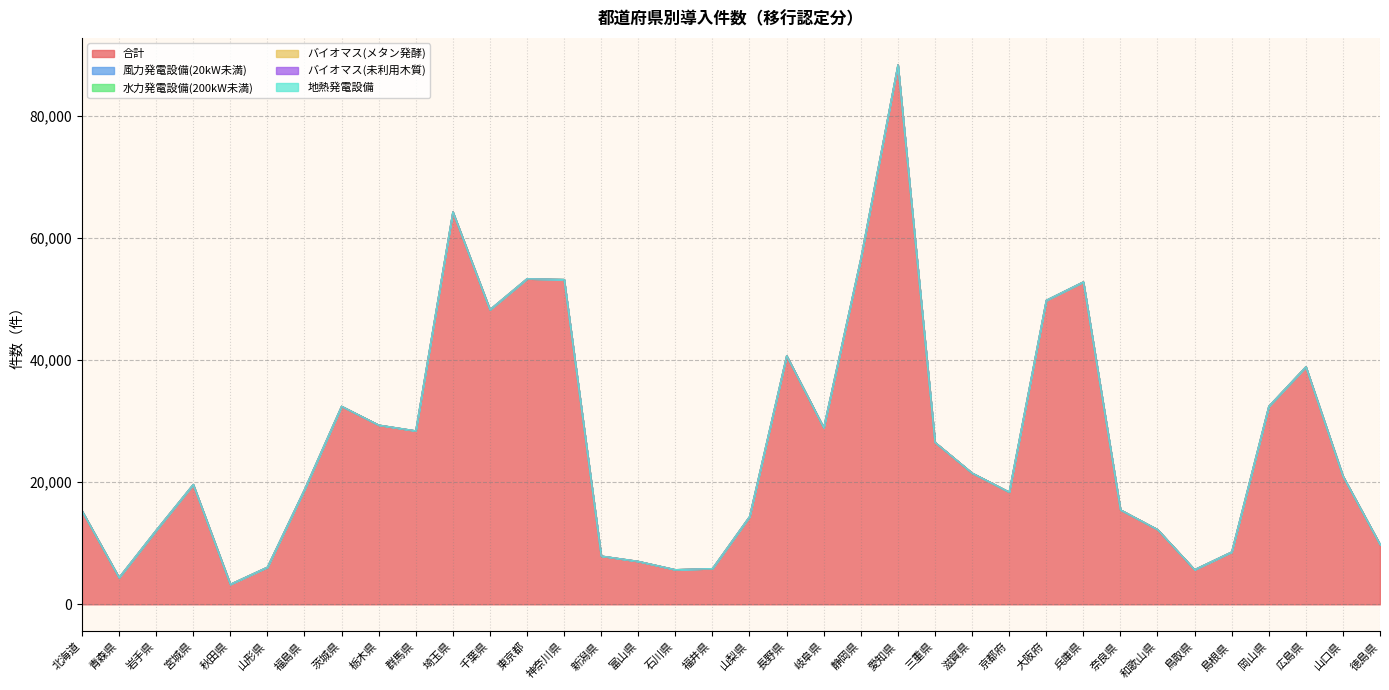

What are all the series names shown in the legend?

合計, 風力発電設備(20kW未満), 水力発電設備(200kW未満), バイオマス(メタン発酵), バイオマス(未利用木質), 地熱発電設備